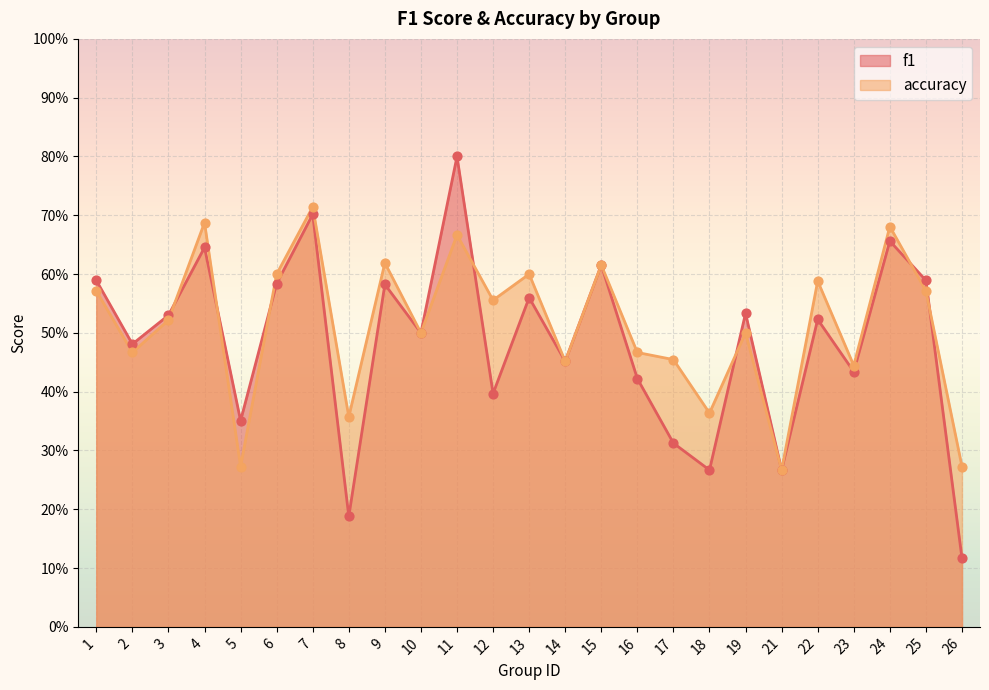

Which series reaches the minimum Y coordinate?

f1